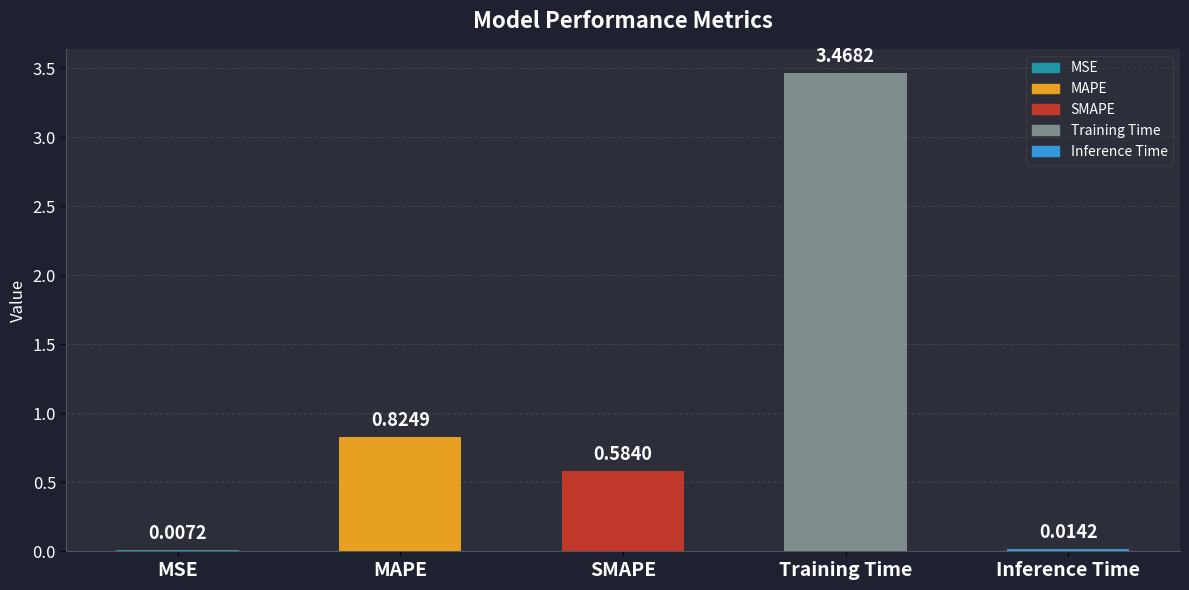

At which label is the value closest to 1?

MAPE